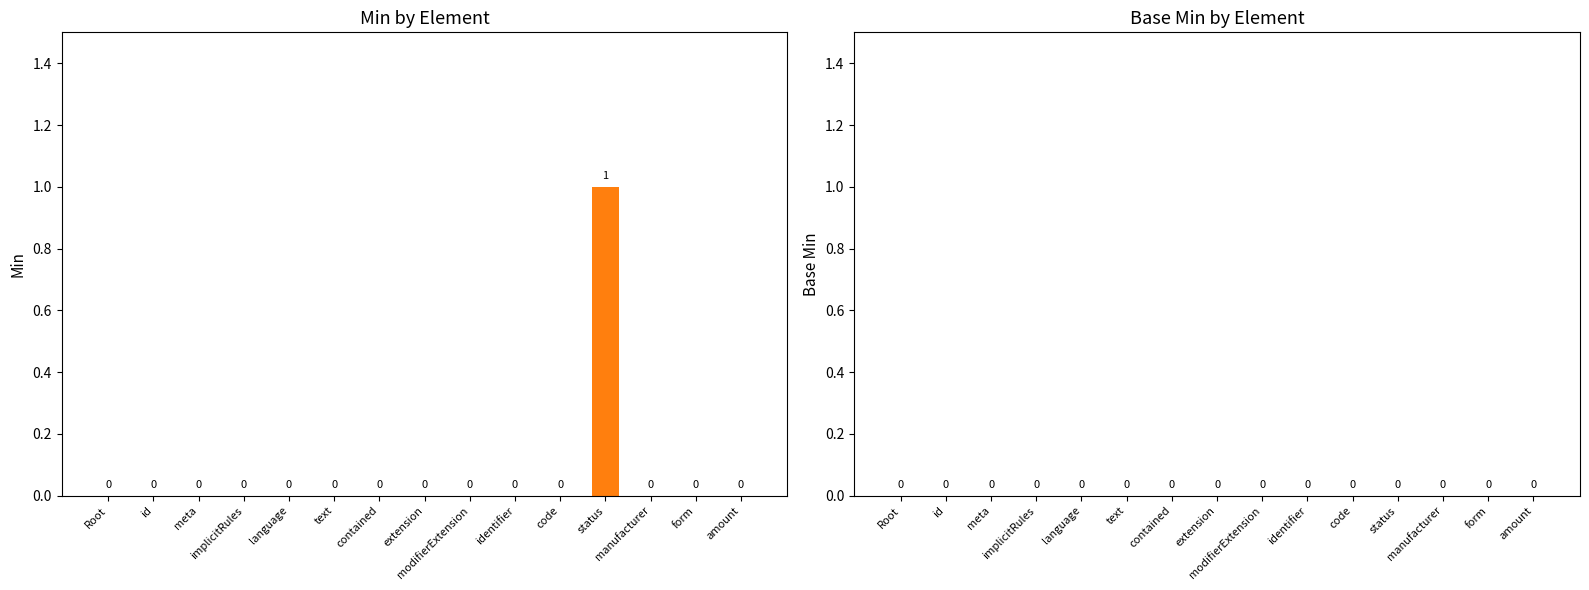

How many categories are shown in the chart?

15